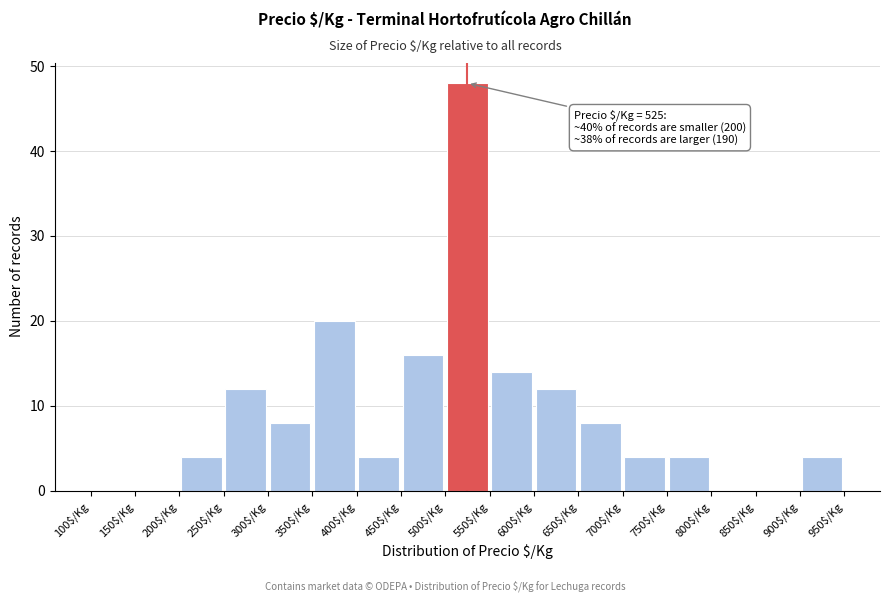

Which range on the x-axis has the tallest bar?

500 to 550